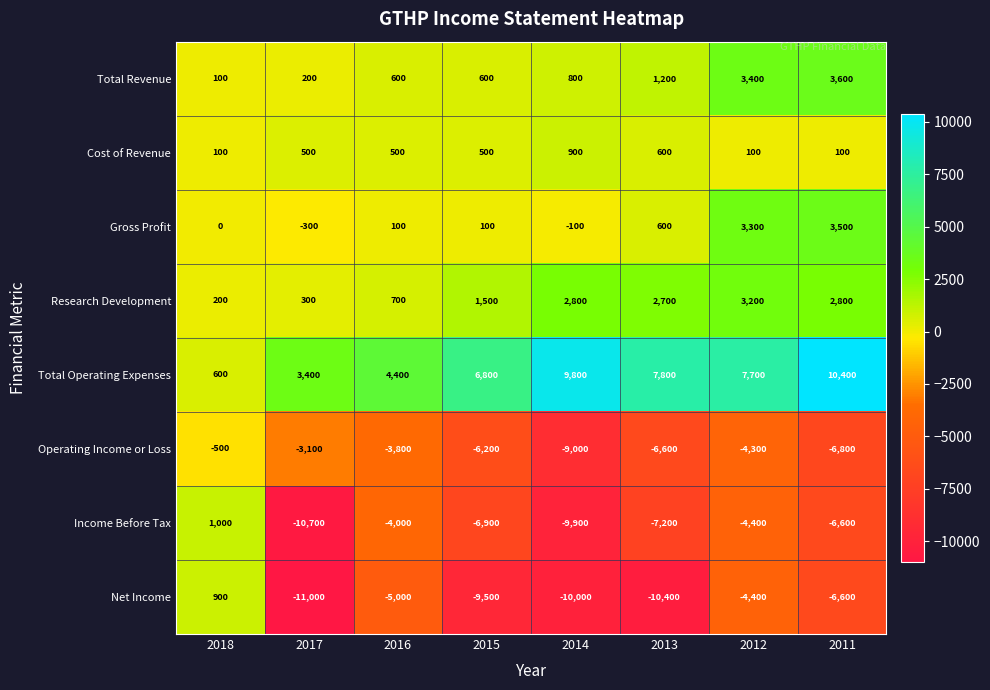

At how many categories does at least one series exceed 4505?

5